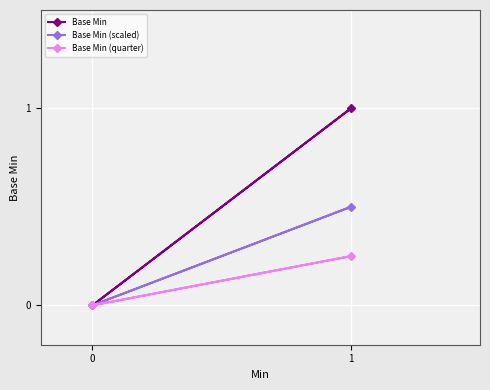

True or false: Base Min (scaled) and Base Min cross at least once.

False